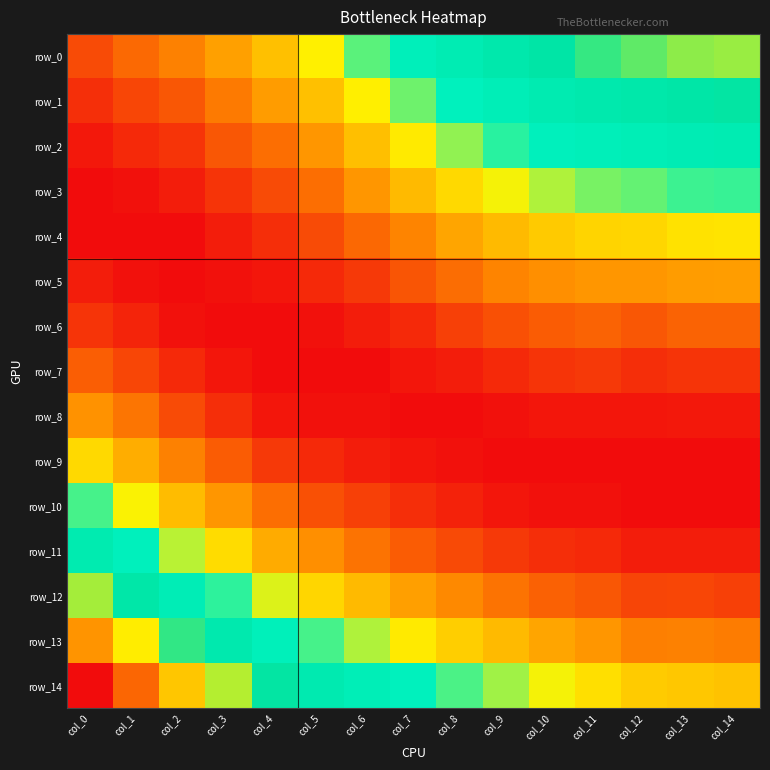

Rank the series by their maximum value, from highest to lowest.

row_14, row_13, row_12, row_0, row_1, row_11, row_2, row_3, row_10, row_4, row_9, row_5, row_8, row_6, row_7